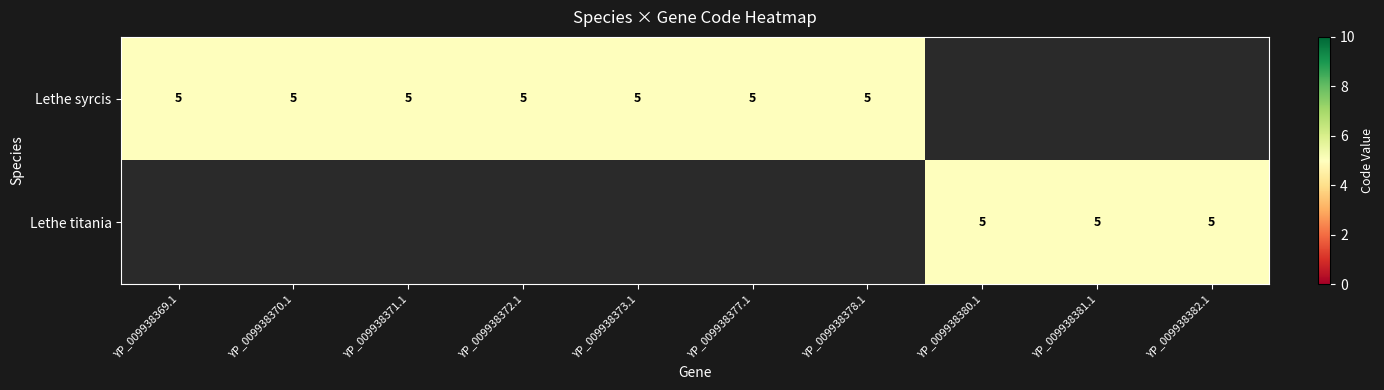

True or false: Lethe syrcis has a value of 0 at 7.

True